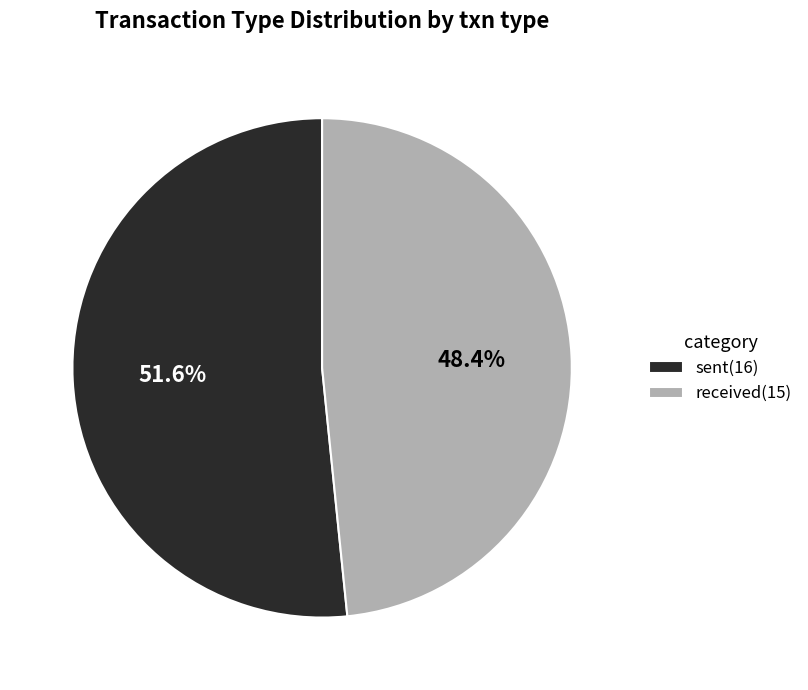

What portion of the pie excludes sent?

48.4%